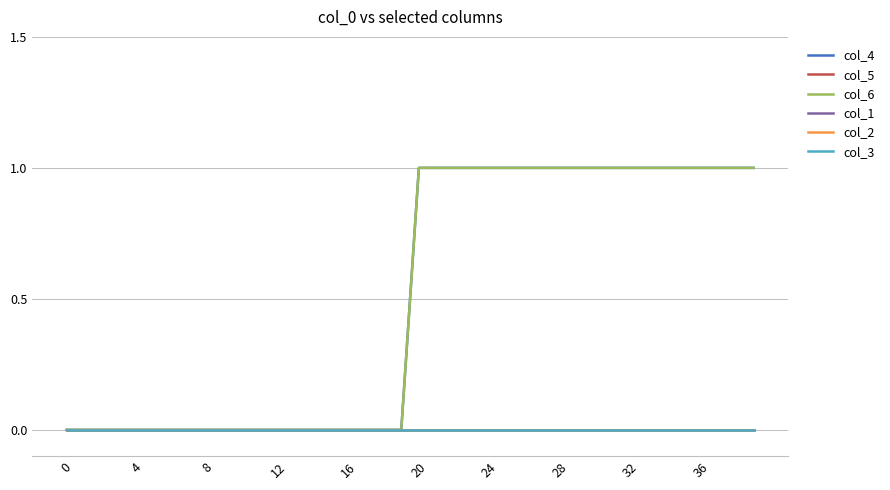

Is this an area chart (filled region under the line)?

No